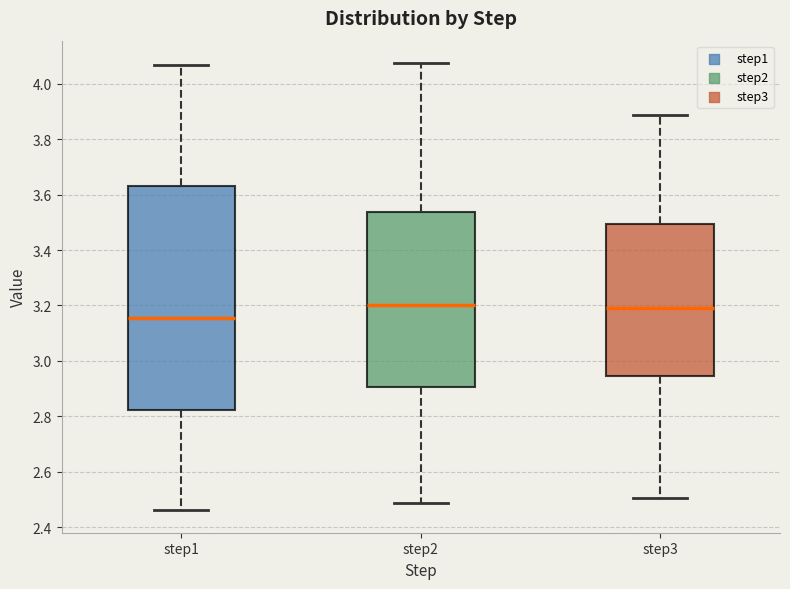

Which box is the tallest, from its lower edge to its upper edge?

step1